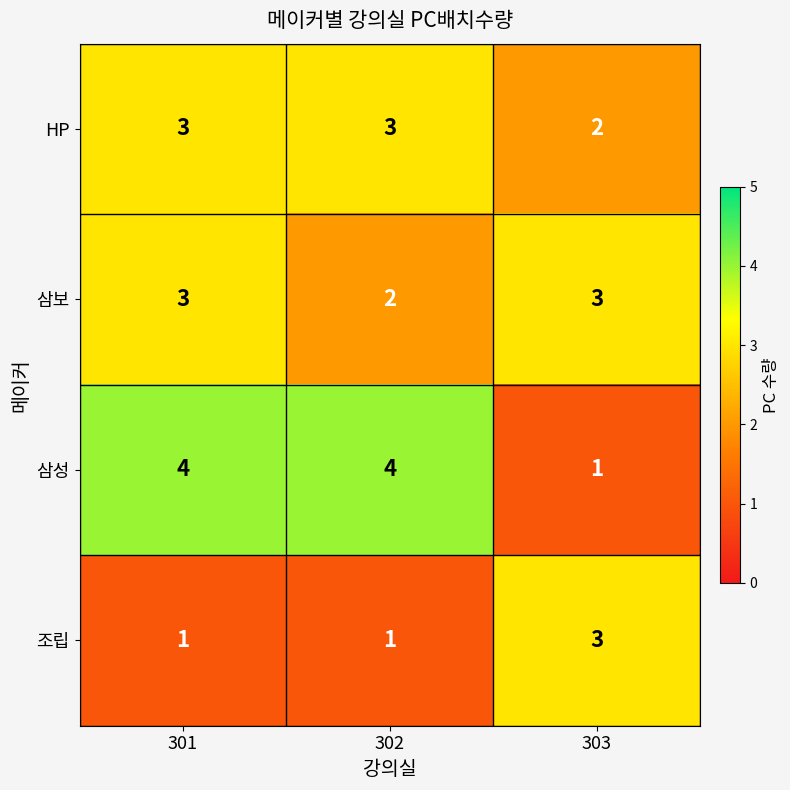

What is the difference between the maximum and minimum values in the 삼성 series?

3